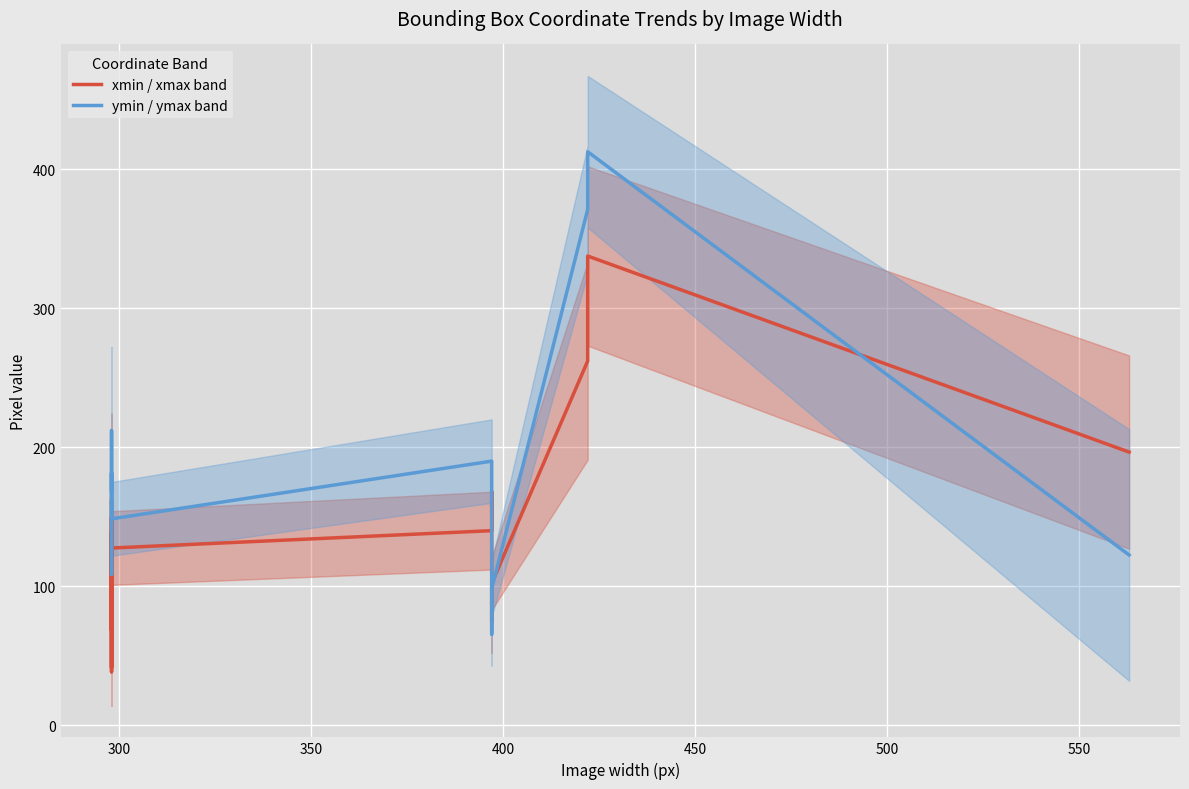

How many lines are shown in the chart?

2